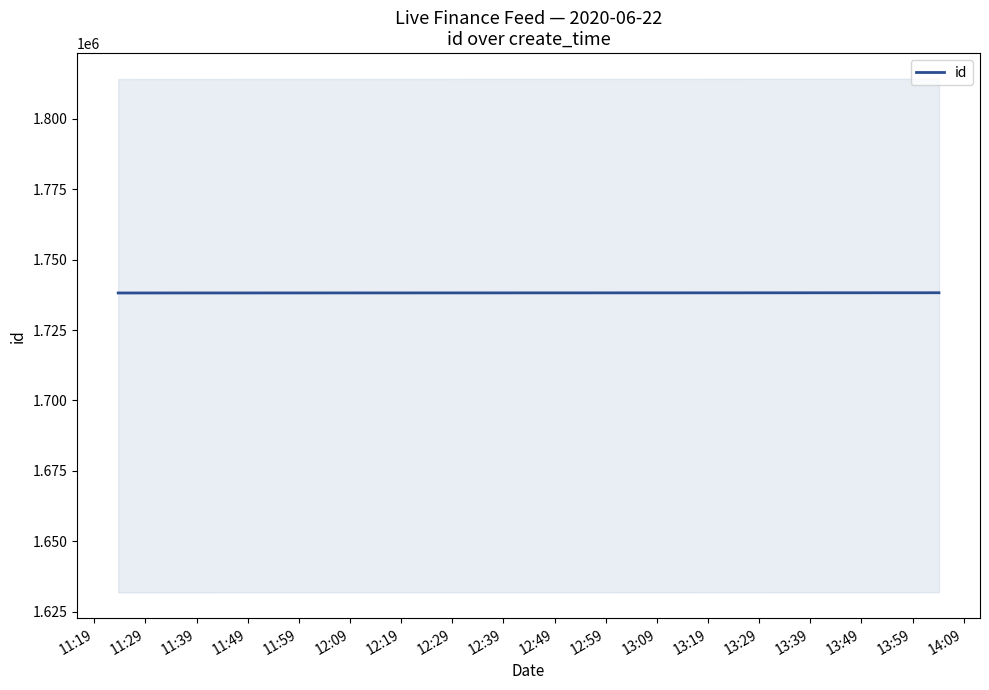

What is the minimum value for id?

1738185